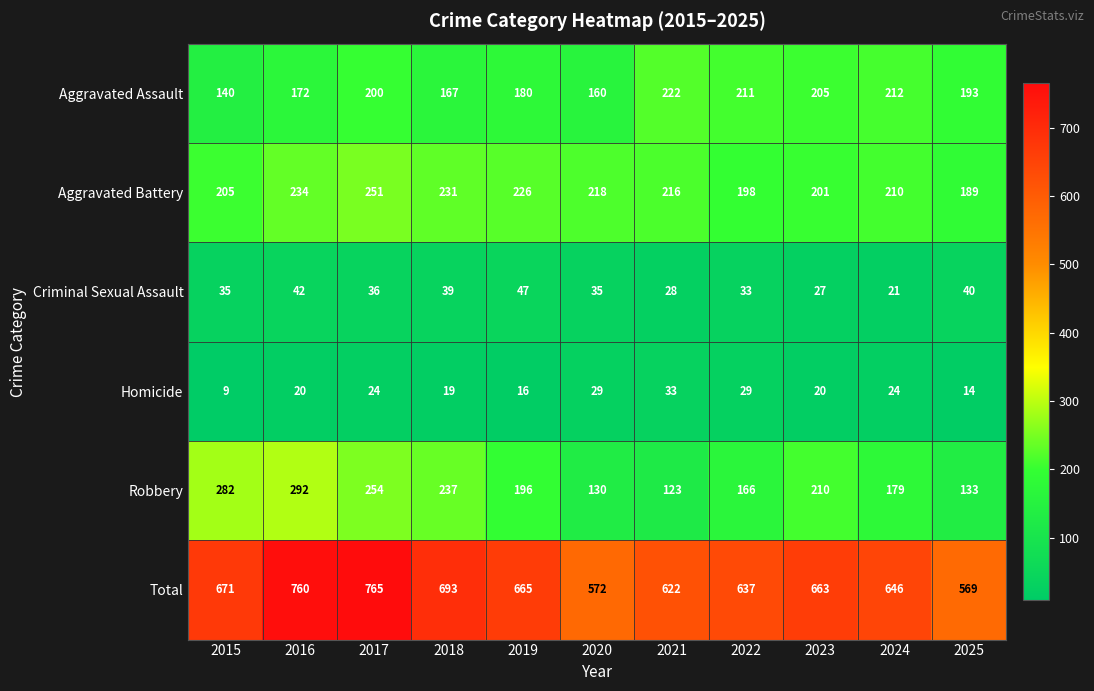

The Total series shows 760 at 2016. True or false?

True